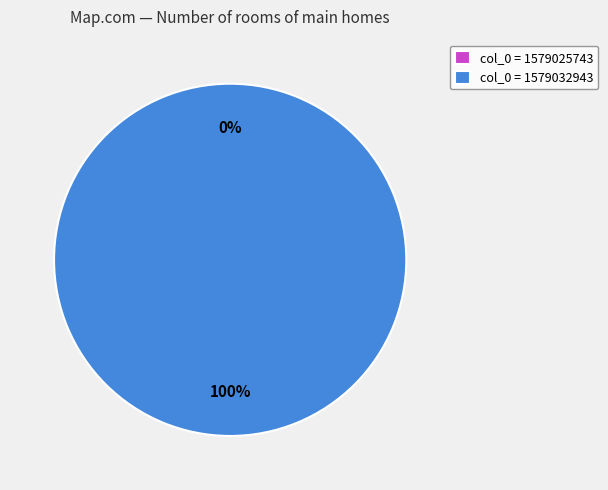

What is the majority slice?

1579032943